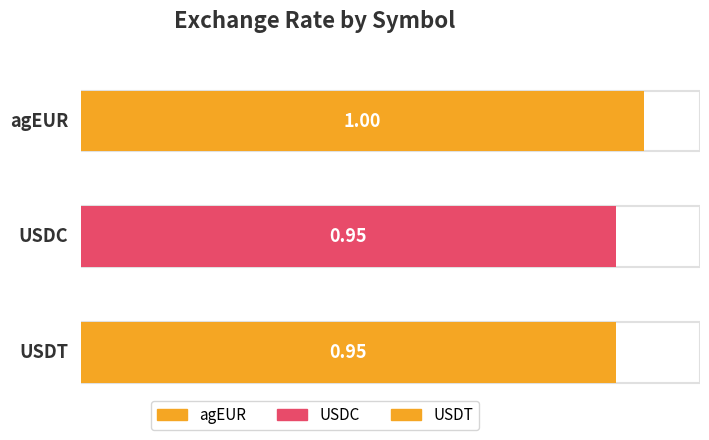

Rank the categories by value from lowest to highest.

USDC, USDT, agEUR